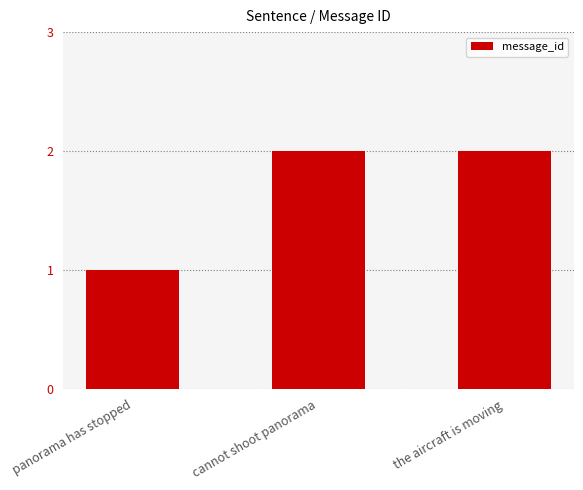

What is the sum of the values at cannot shoot panorama and panorama has stopped?

3